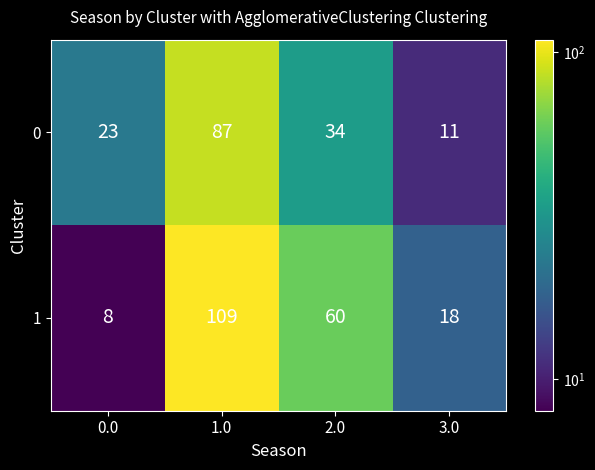

At 1.0, list the series in order from largest to smallest.

1, 0